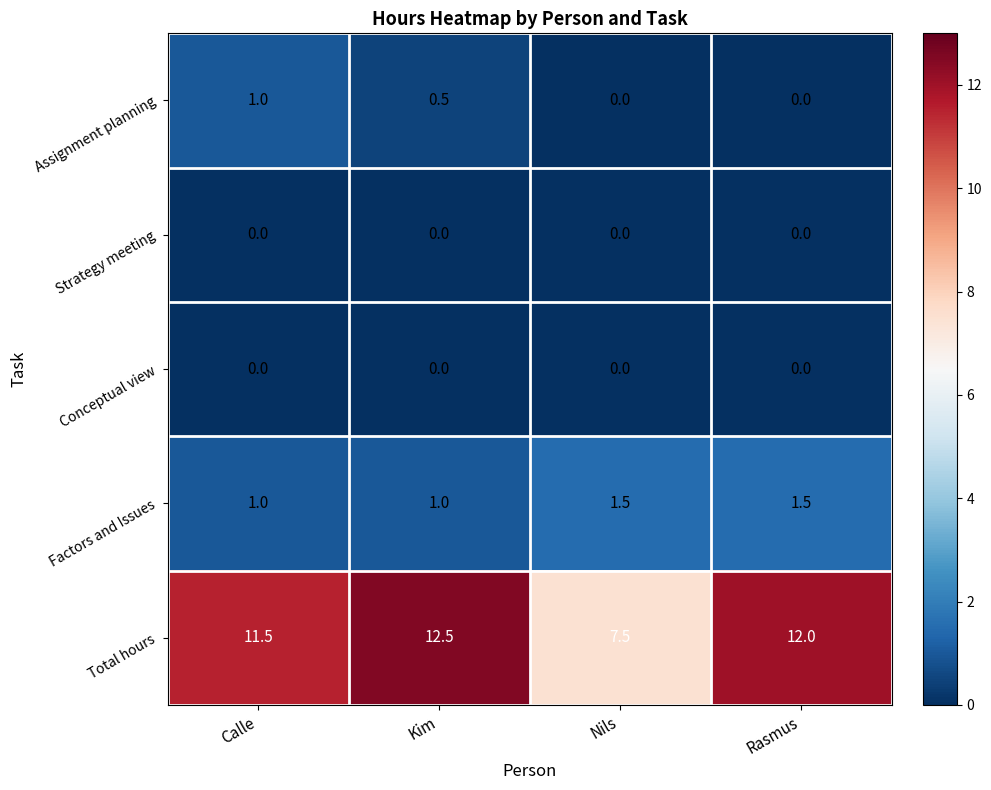

The Assignment planning series shows 0.0 at Rasmus. True or false?

True